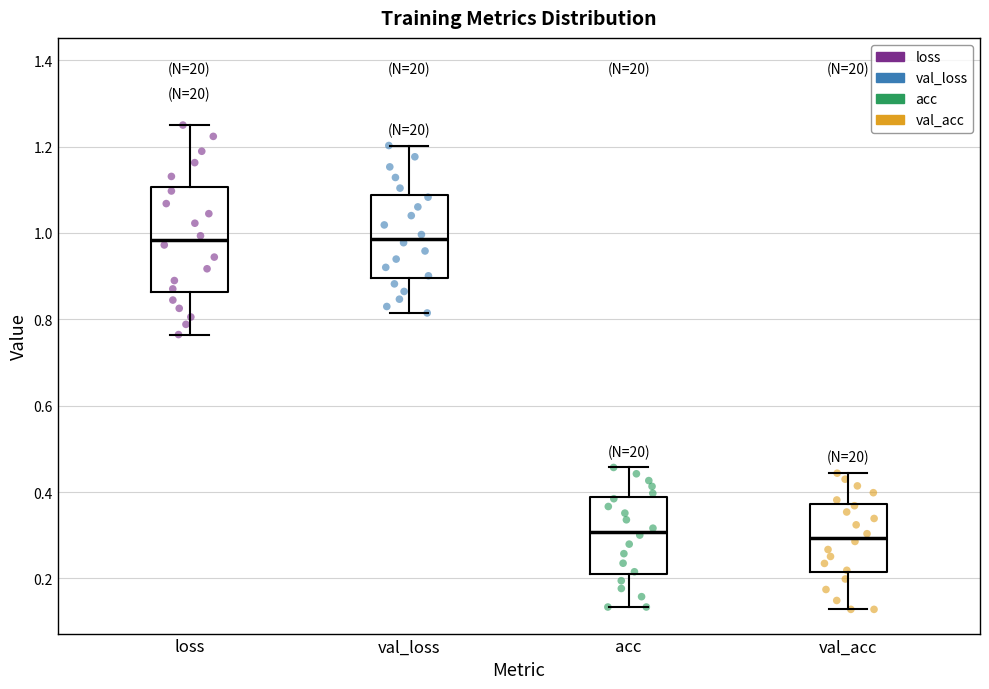

Reading left to right, transcribe this box plot: for each box, give where its median line is, the range the box spans, and where its two whiskers end, as read against the y-axis. The values are not printed on the chart, so give them approximately, as read against the axis.

loss: median 0.98, box 0.86 to 1.10, whiskers 0.76 to 1.24
val_loss: median 0.98, box 0.90 to 1.08, whiskers 0.82 to 1.20
acc: median 0.30, box 0.22 to 0.38, whiskers 0.14 to 0.46
val_acc: median 0.30, box 0.22 to 0.38, whiskers 0.12 to 0.44